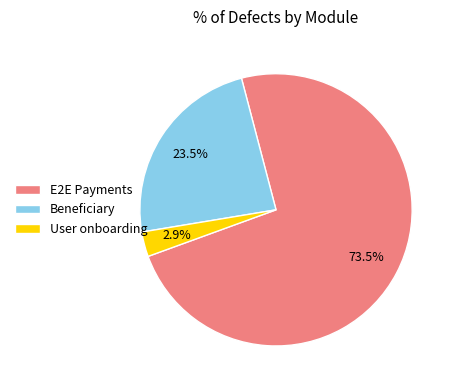

What is the smallest slice in the pie chart?

User onboarding